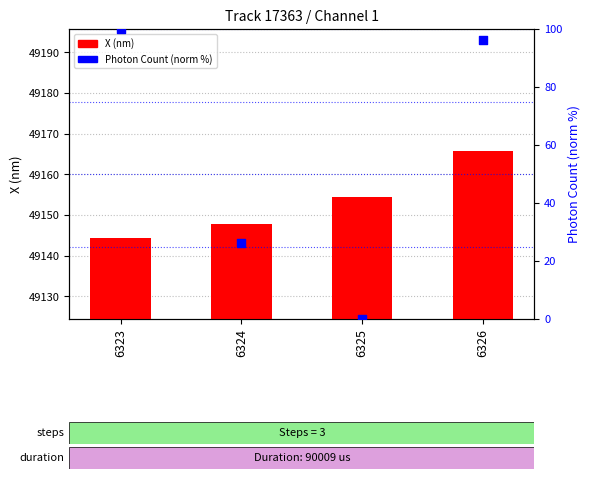

Which series has the largest total across all categories?

X (nm)